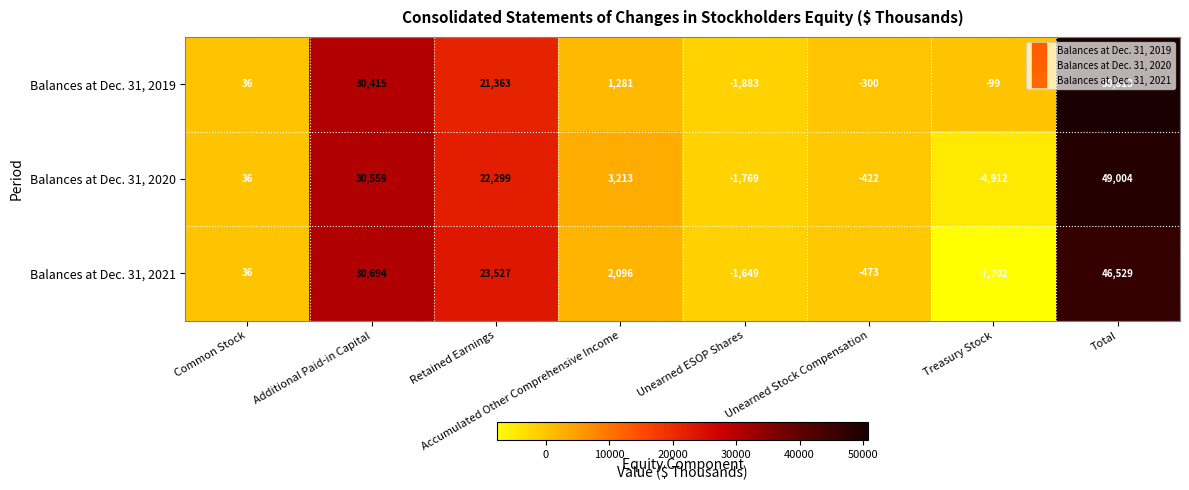

How many values in Balances at Dec. 31, 2019 are above zero?

5